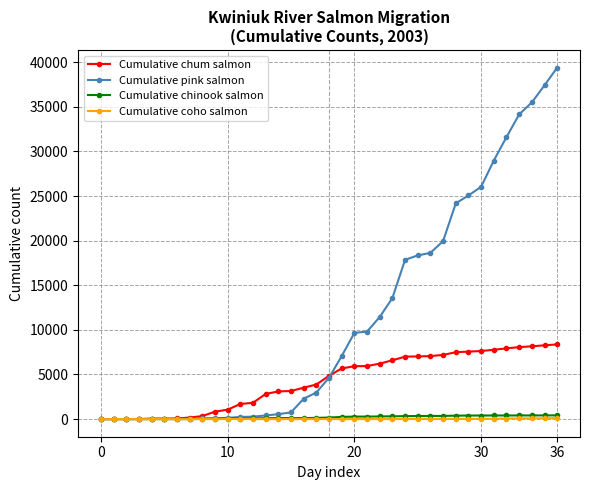

Which series has the largest total across all categories?

Cumulative pink salmon